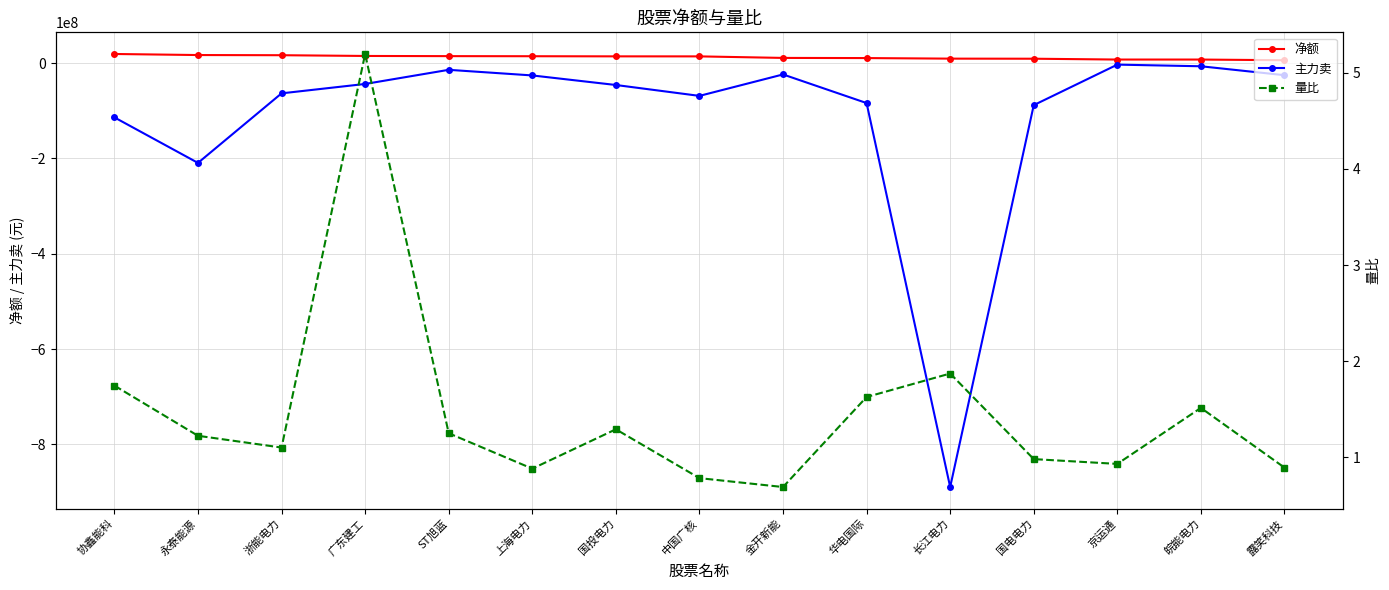

Reading left to right, transcribe all the data shown in this chart.

净额: 协鑫能科=19271757.0	永泰能源=17047006.0	浙能电力=16695288.0	广东建工=15128228.0	ST旭蓝=14760700.0	上海电力=14566862.0	国投电力=14302791.0	中国广核=14238585.0	金开新能=11016322.0	华电国际=10695893.0	长江电力=9515213.0	国电电力=9336185.0	京运通=7602082.0	皖能电力=7587738.0	露笑科技=6168317.0
主力卖: 协鑫能科=-113803786.0	永泰能源=-209346181.0	浙能电力=-63360449.0	广东建工=-43635364.0	ST旭蓝=-13972332.0	上海电力=-25758208.0	国投电力=-45812661.0	中国广核=-68673734.0	金开新能=-23665824.0	华电国际=-83736687.0	长江电力=-889671855.0	国电电力=-88107317.0	京运通=-3065403.0	皖能电力=-6508516.0	露笑科技=-25238813.0
量比: 协鑫能科=1.7	永泰能源=1.2	浙能电力=1.1	广东建工=5.2	ST旭蓝=1.2	上海电力=0.9	国投电力=1.3	中国广核=0.8	金开新能=0.7	华电国际=1.6	长江电力=1.9	国电电力=1.0	京运通=0.9	皖能电力=1.5	露笑科技=0.9